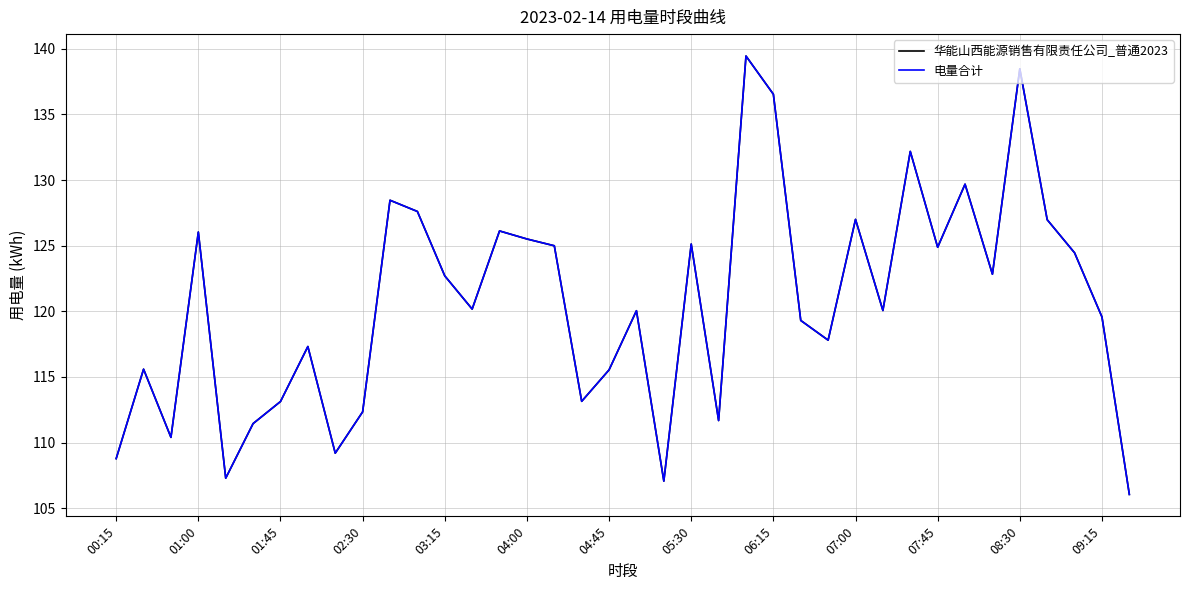

Is this an area chart (filled region under the line)?

No